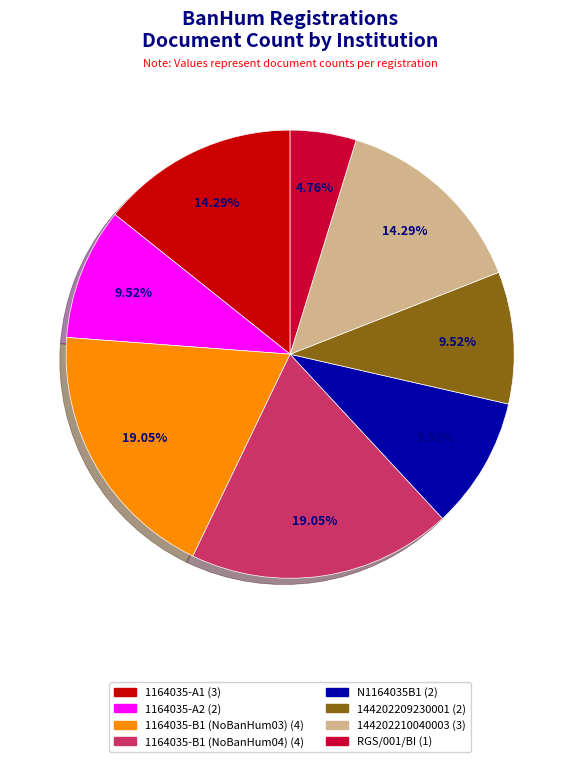

To the nearest percent, what percentage of the pie is N1164035B1?

10%